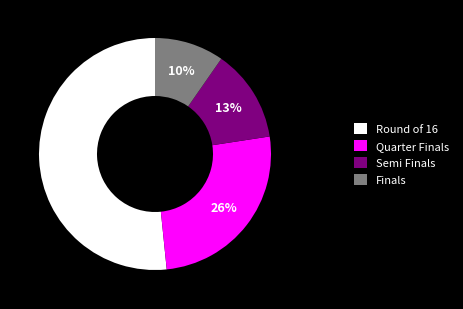

How many slices are in this pie chart?

4